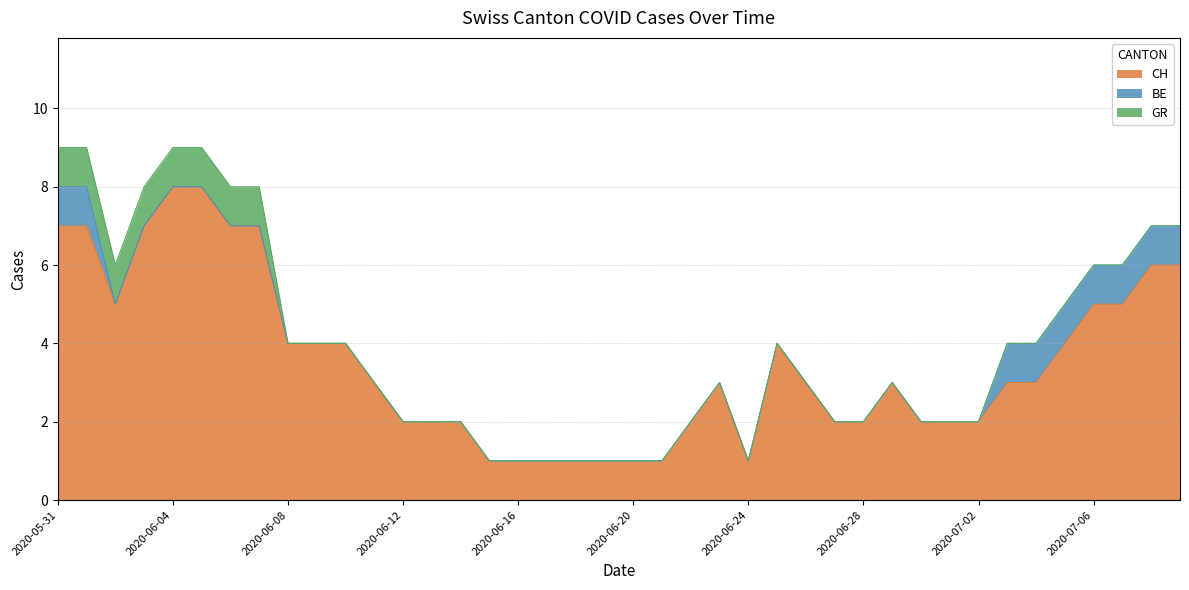

What is the approximate value of GR at 2020-06-05?

1